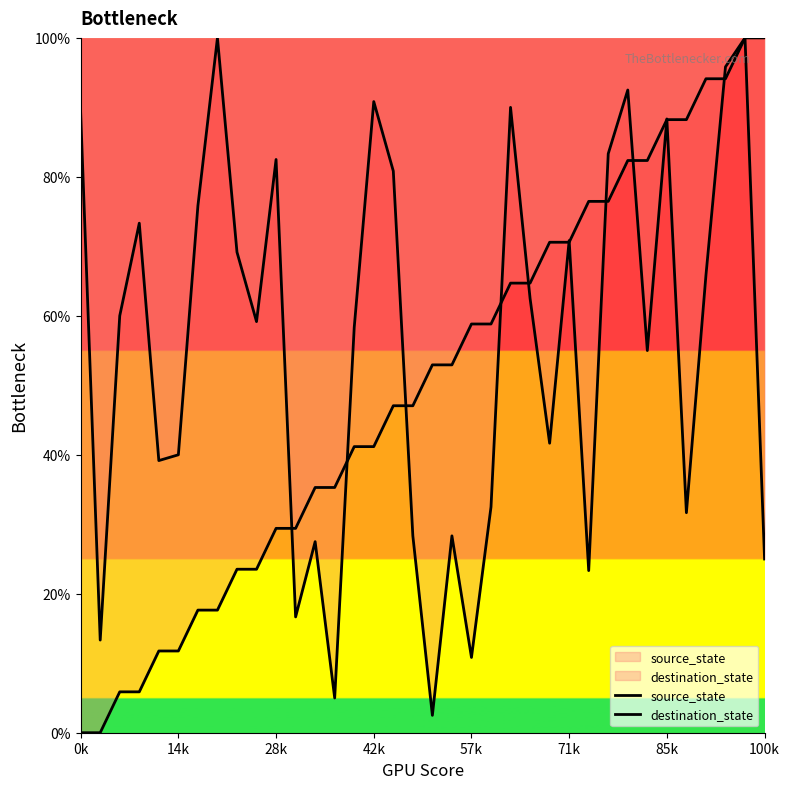

How many lines are shown in the chart?

2